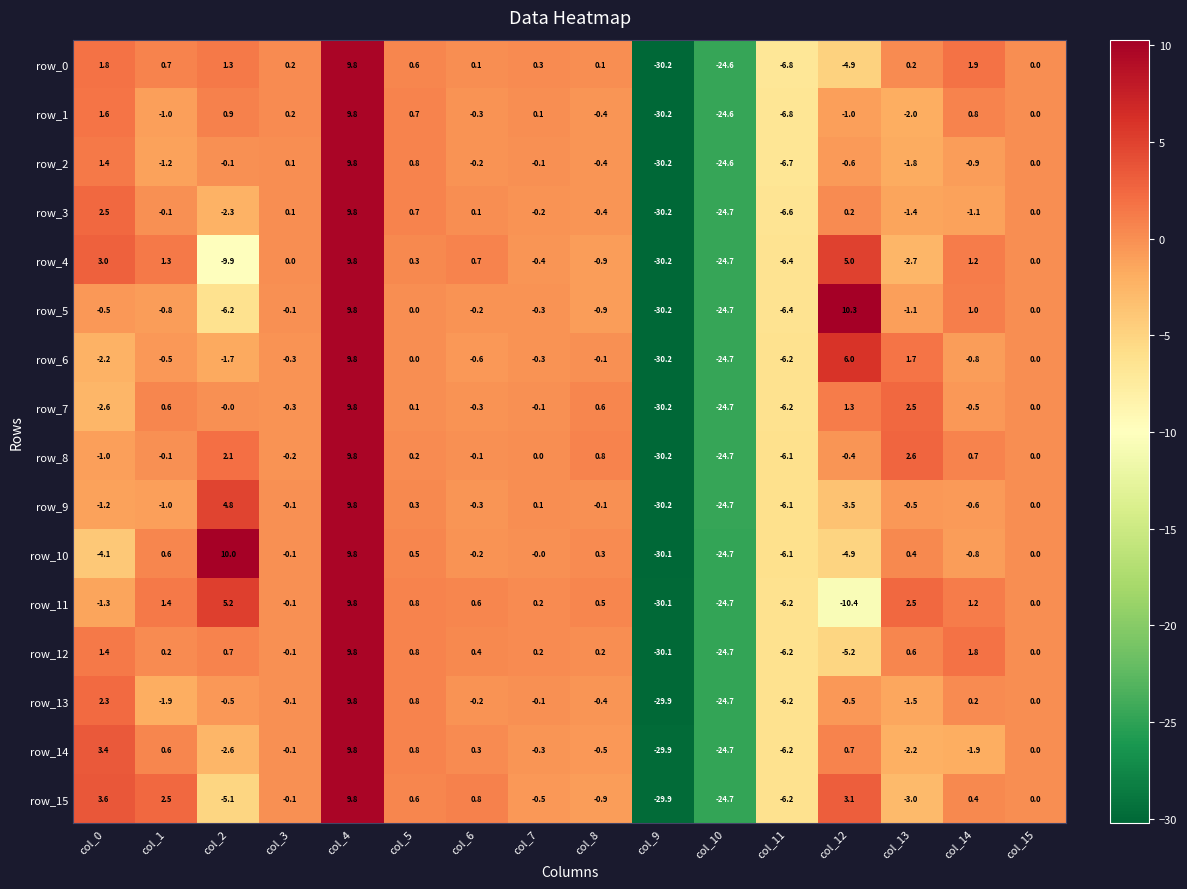

Which series changed the most between col_0 and col_13?

row_15